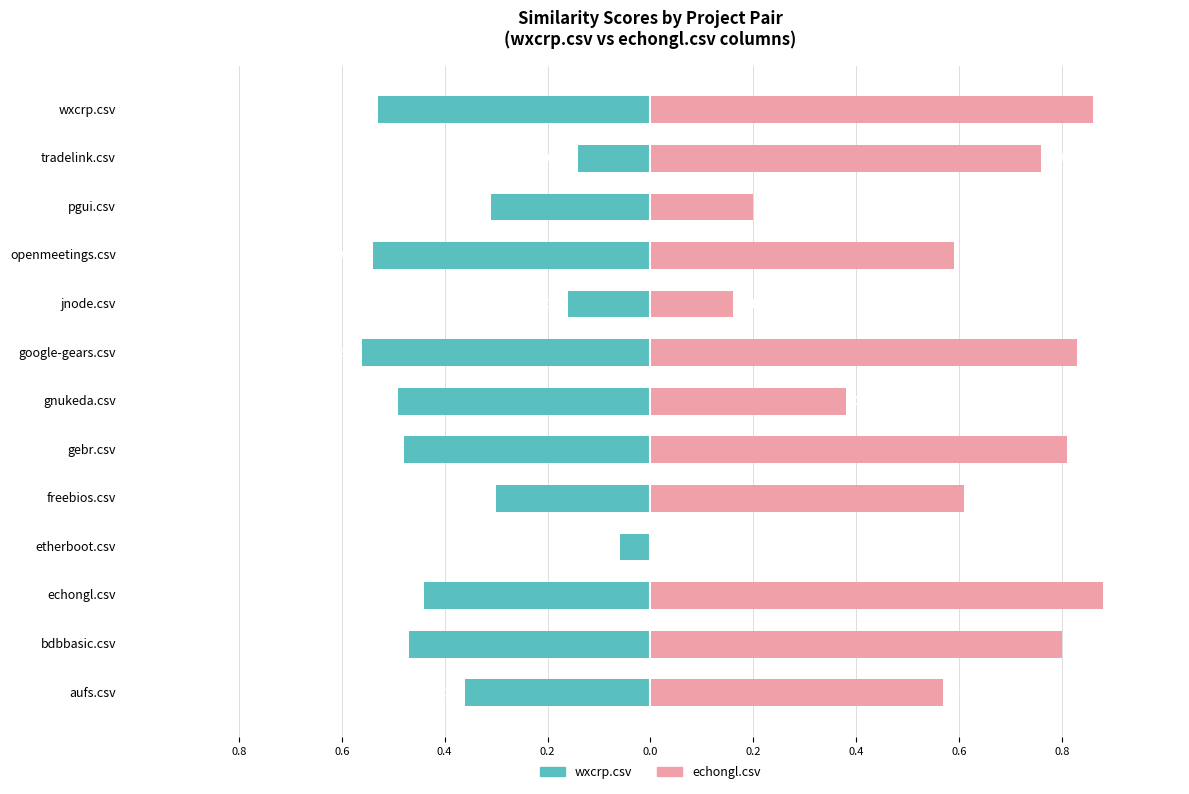

Rank the series at etherboot.csv from lowest to highest value.

wxcrp.csv, echongl.csv